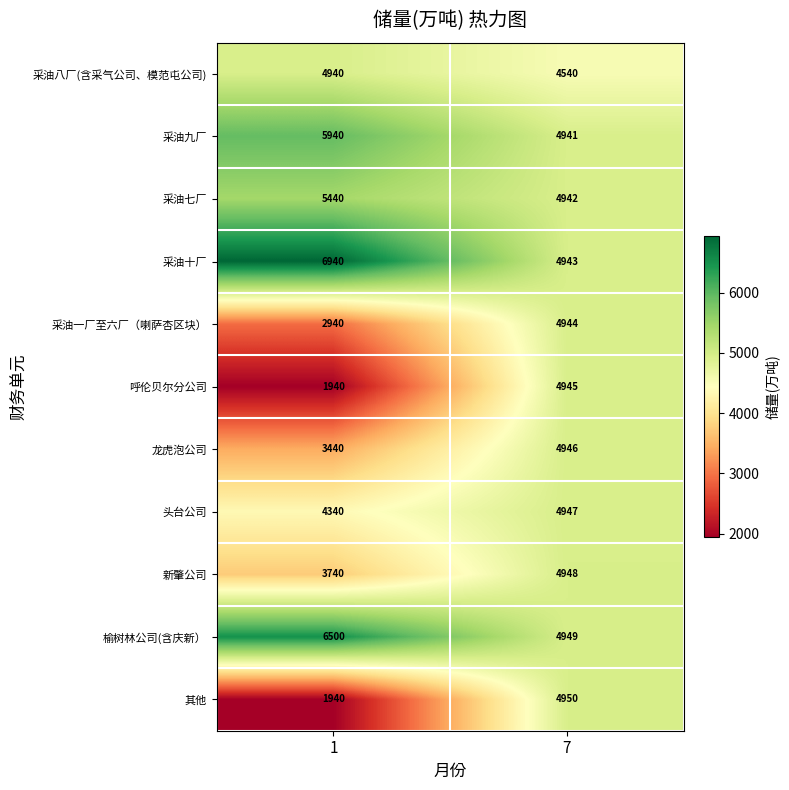

At how many categories does at least one series exceed 4459?

2